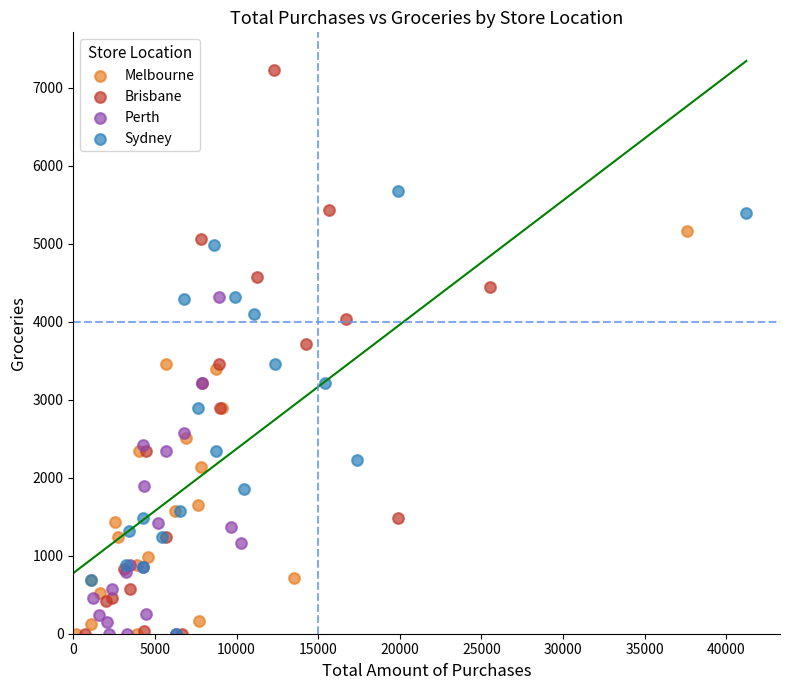

What are all the series names shown in the legend?

Melbourne, Brisbane, Perth, Sydney